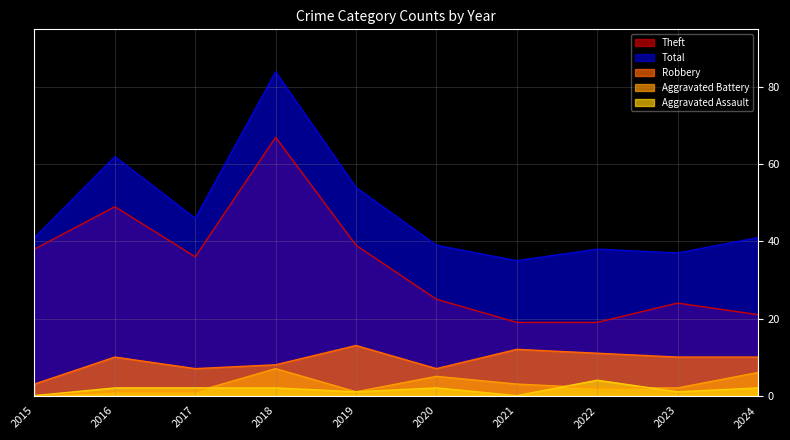

At which category is the sum across all series the highest?

2018